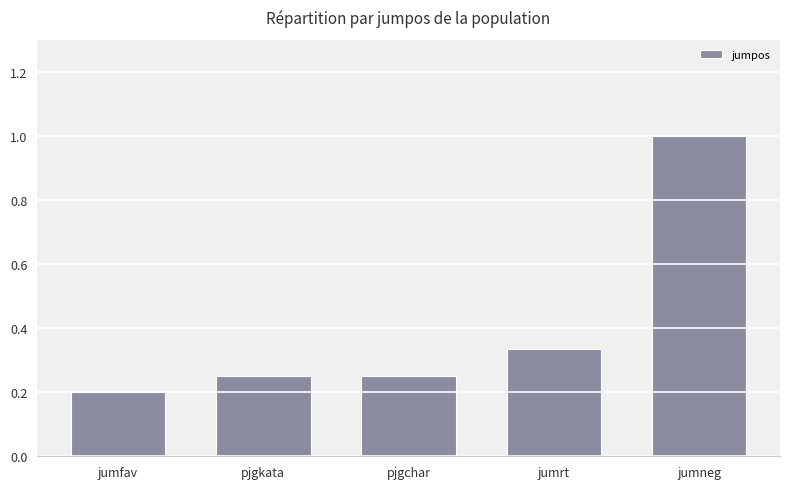

The chart shows a value of 1.0 at jumneg. True or false?

True